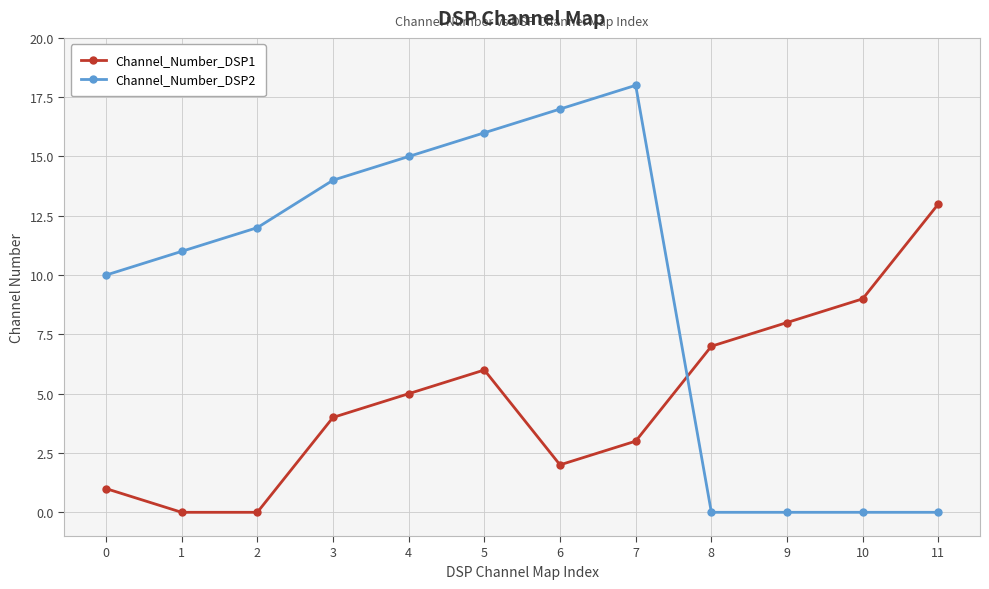

What are all the series names shown in the legend?

Channel_Number_DSP1, Channel_Number_DSP2